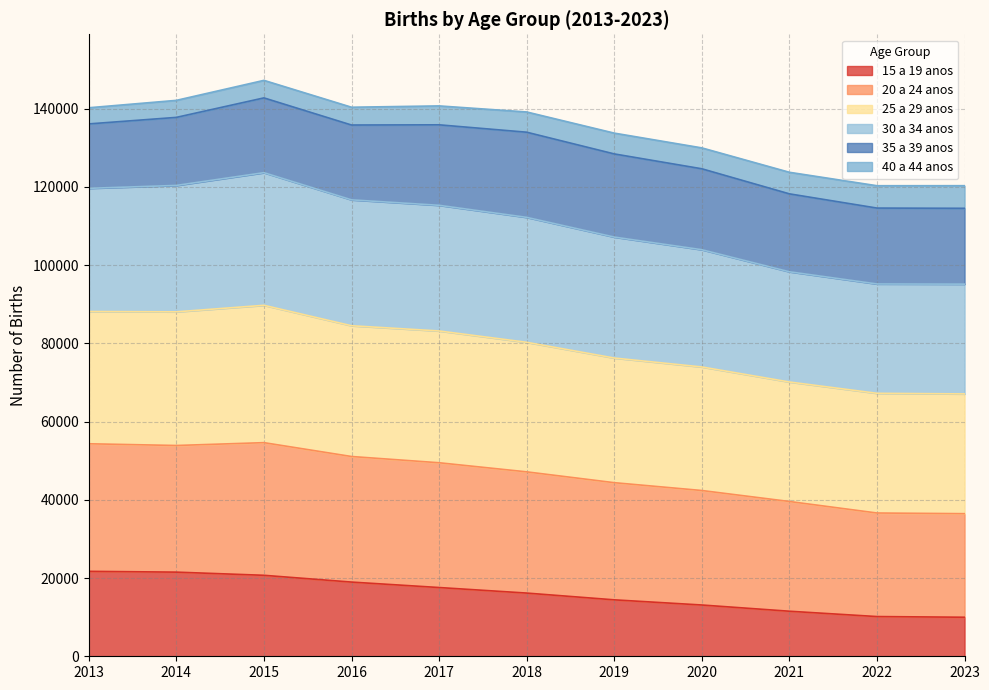

True or false: 15 a 19 anos and 30 a 34 anos cross at least once.

False